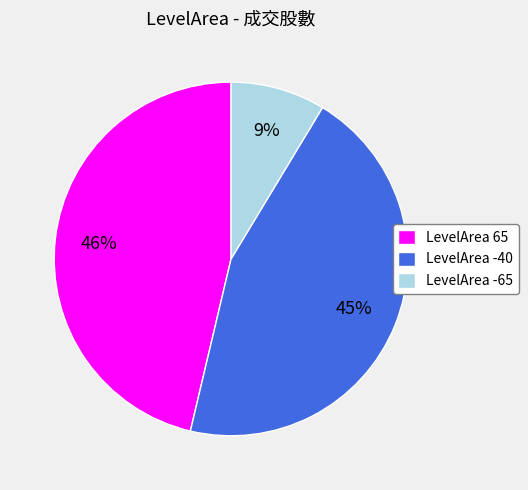

To the nearest percent, what percentage of the pie is LevelArea -65?

9%